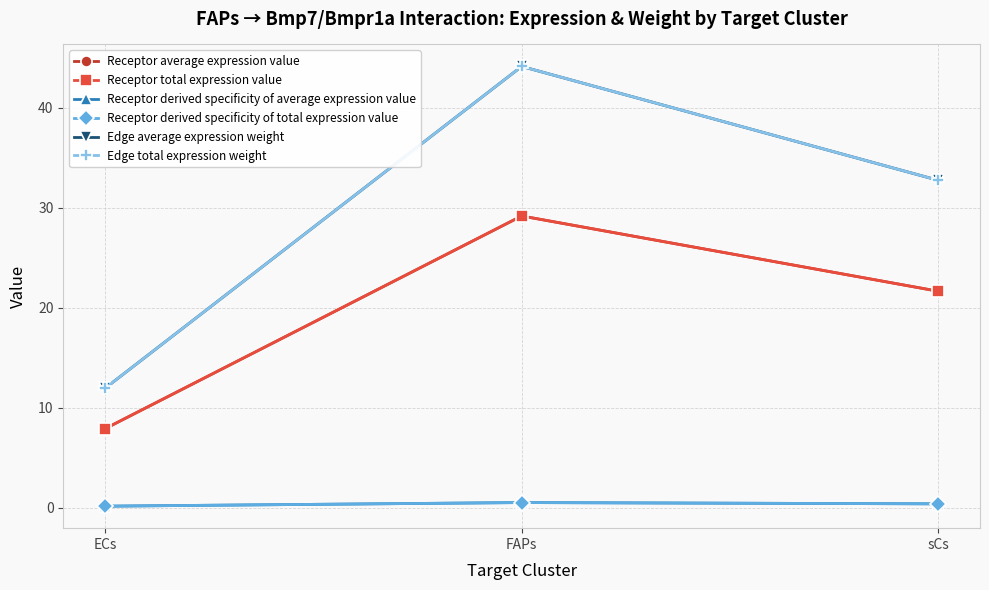

Is this an area chart (filled region under the line)?

No